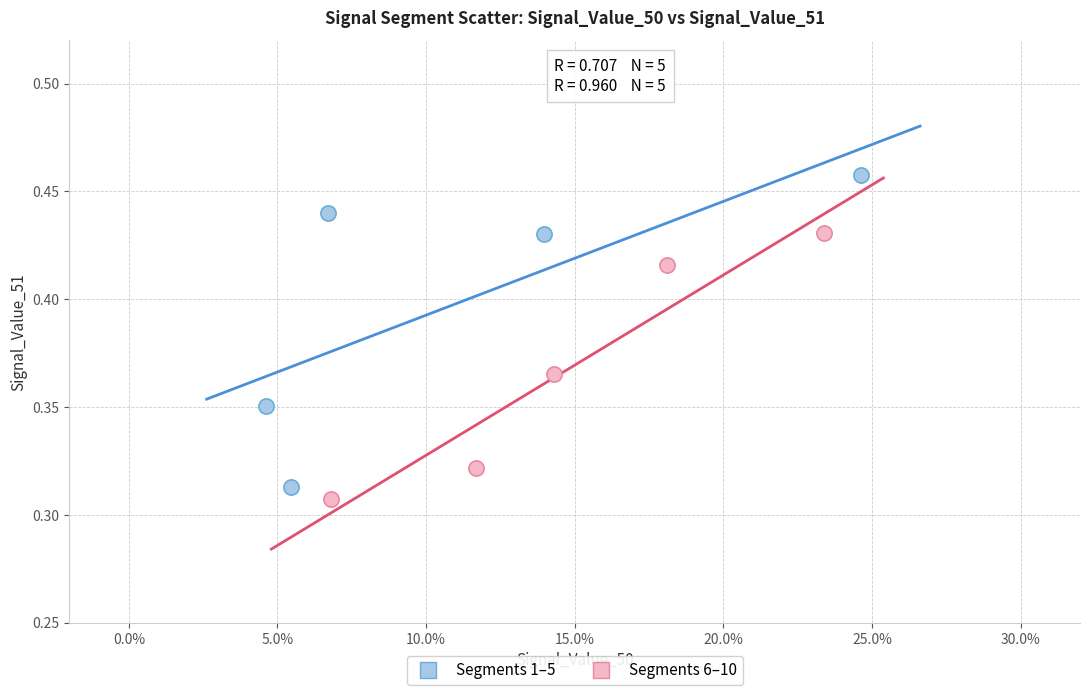

Which series has the widest spread of Y values?

Segments 1–5